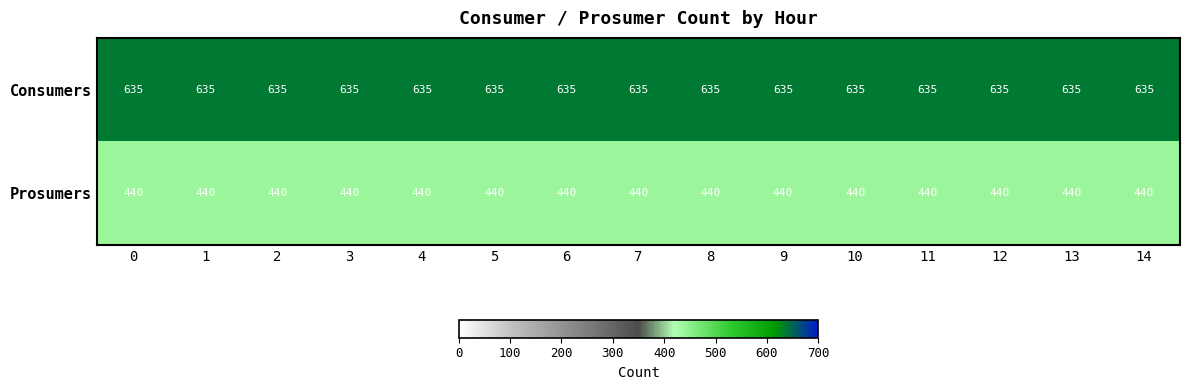

Rank the series by their average value, from highest to lowest.

Consumers, Prosumers